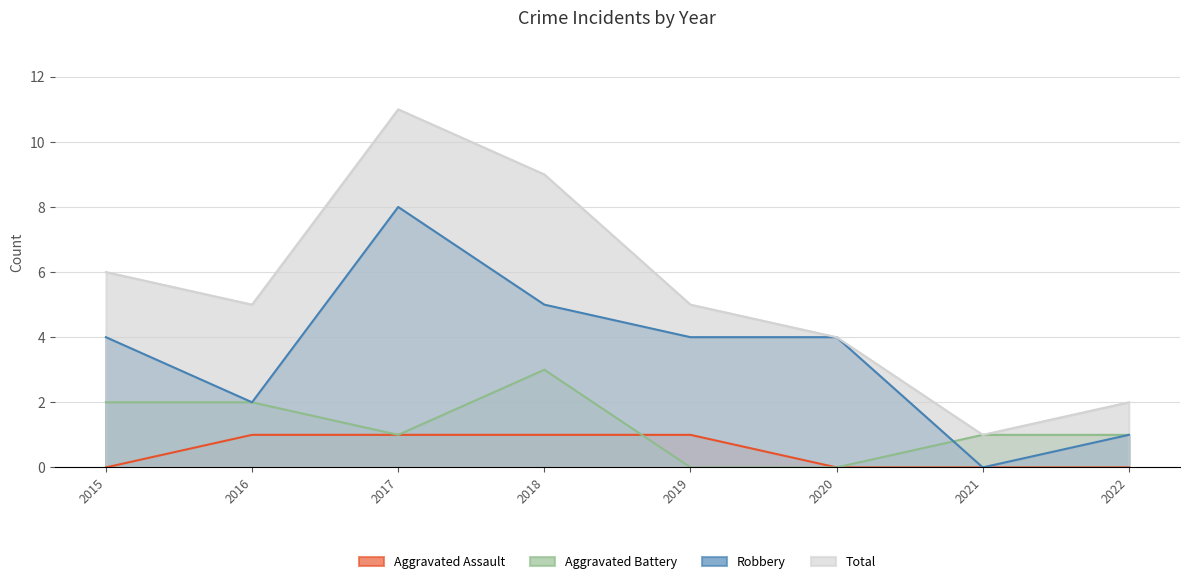

The Aggravated Assault series shows 1 at 2017. True or false?

True